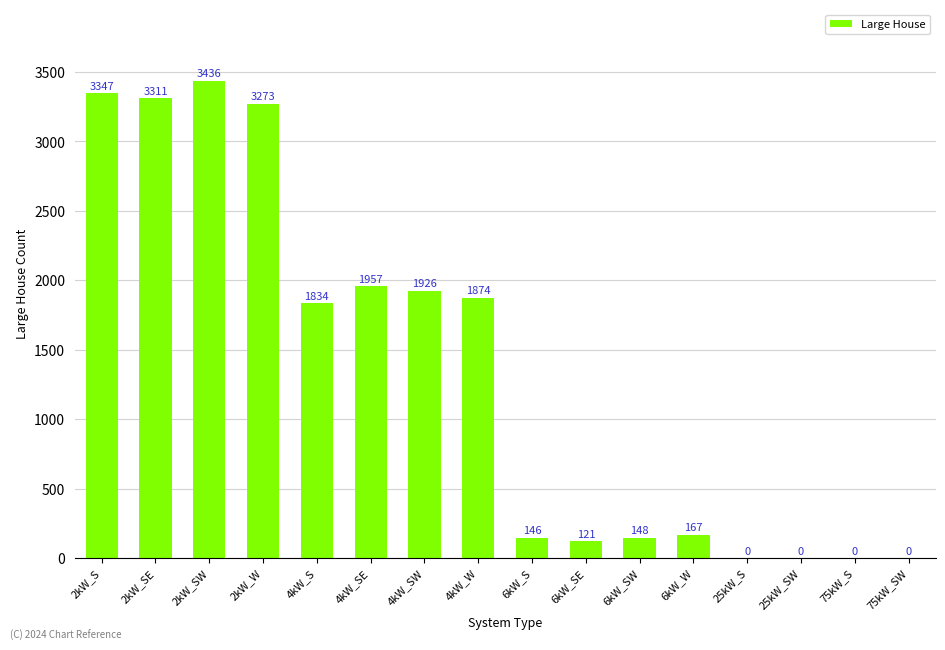

True or false: the data shows -1286 at 25kW_S.

False